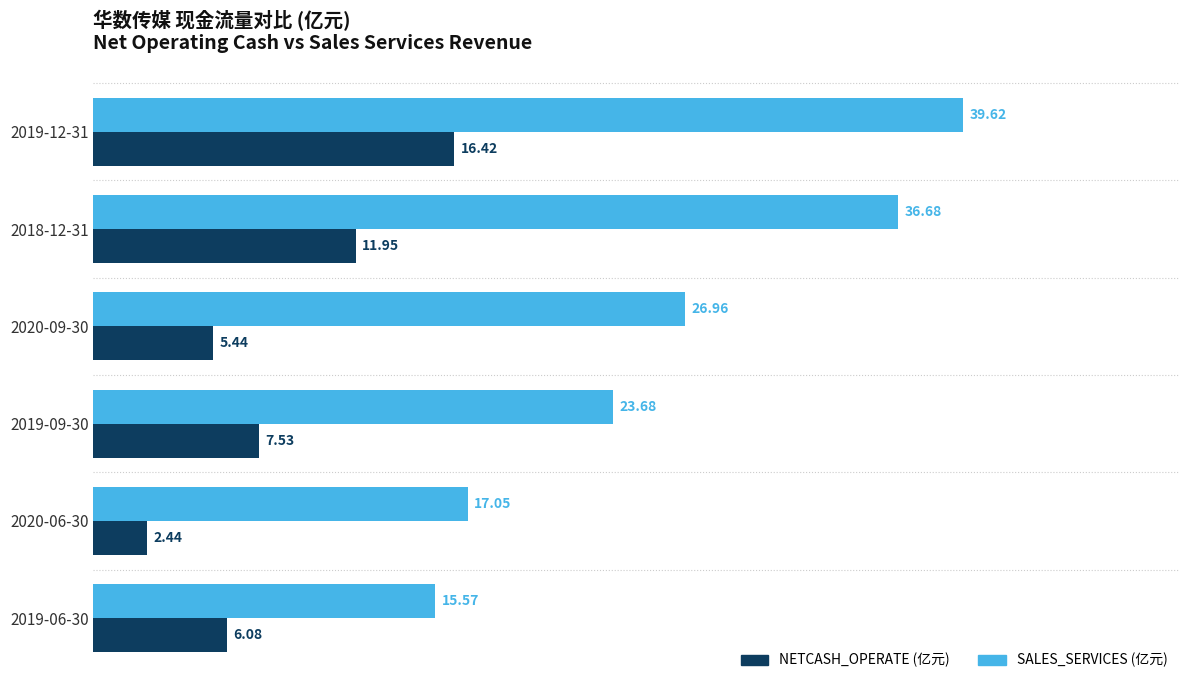

At which category is the sum across all series the highest?

2019-12-31